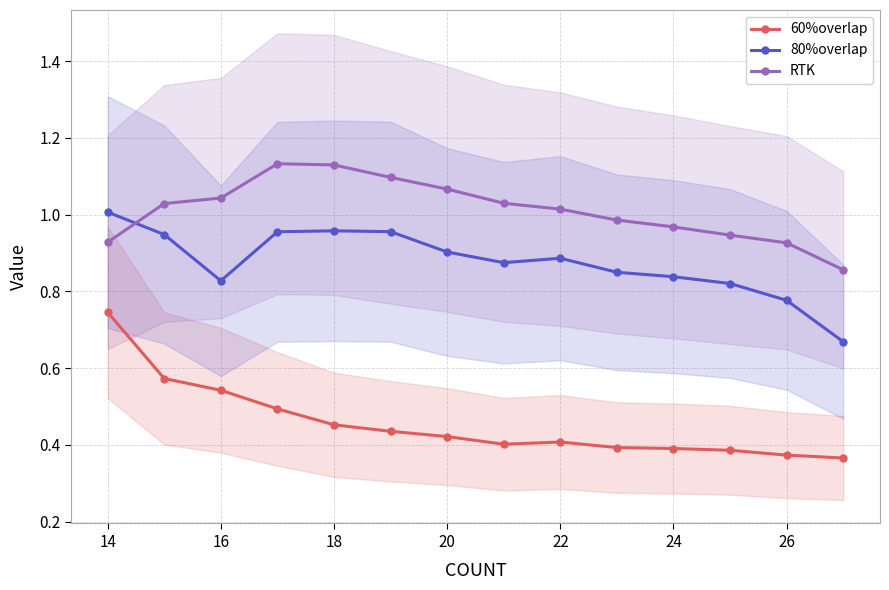

Reading left to right, what are all the values shown in this chart?

60%overlap: 0.7	0.6	0.5	0.5	0.5	0.4	0.4	0.4	0.4	0.4	0.4	0.4	0.4	0.4
80%overlap: 1.0	0.9	0.8	1.0	1.0	1.0	0.9	0.9	0.9	0.8	0.8	0.8	0.8	0.7
RTK: 0.9	1.0	1.0	1.1	1.1	1.1	1.1	1.0	1.0	1.0	1.0	0.9	0.9	0.9